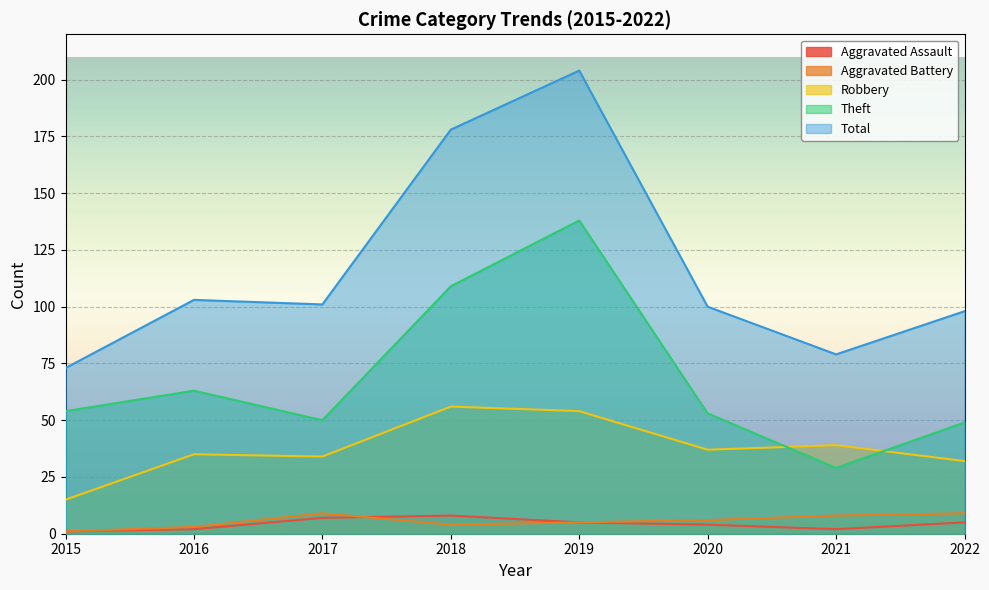

The Total series shows 156 at 2017. True or false?

False